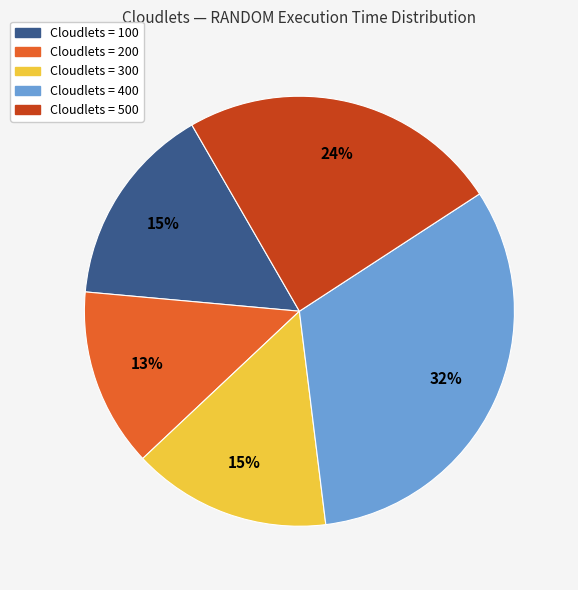

Count the number of slices in the pie.

5